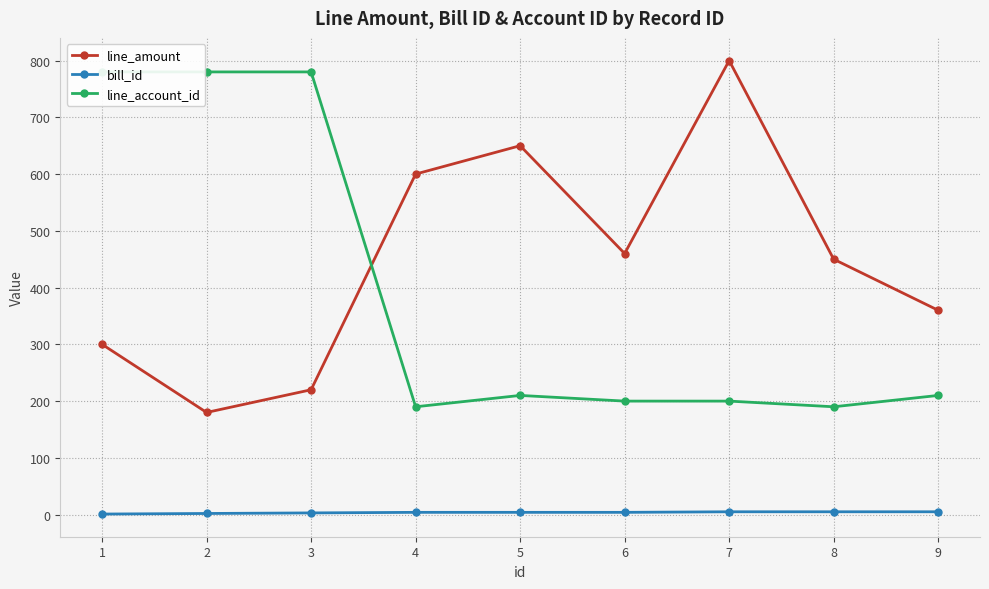

At which category does line_account_id reach its first local peak?

5